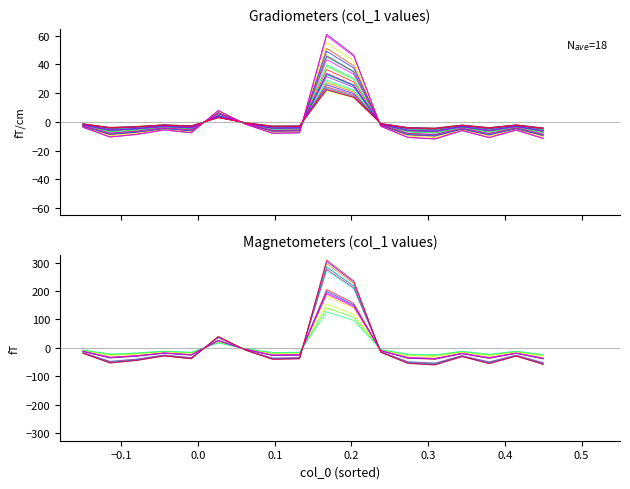

What is the sum of all values?

-3.3